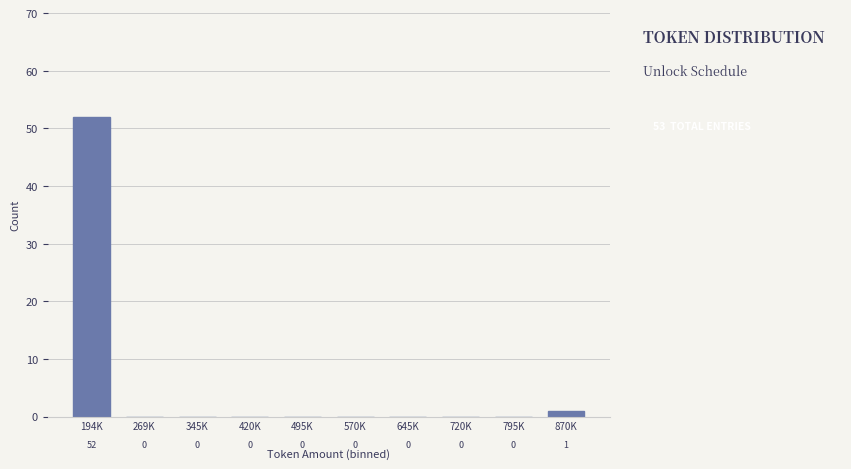

Reading right to left, extract all data points from this chart.

870K=1	795K=0	720K=0	645K=0	570K=0	495K=0	420K=0	345K=0	269K=0	194K=52